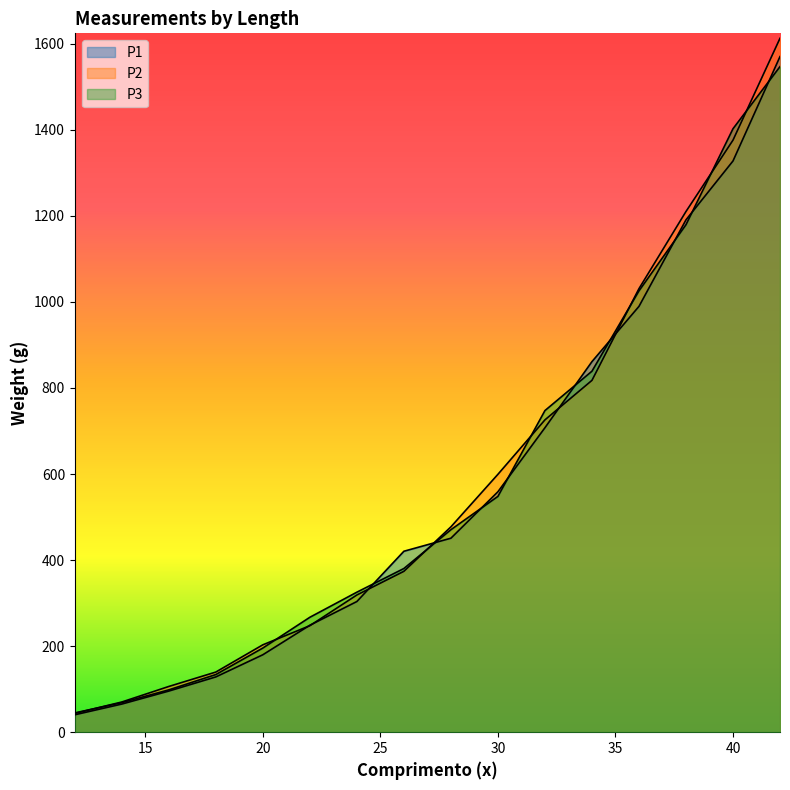

Which series has the widest spread of values?

P2